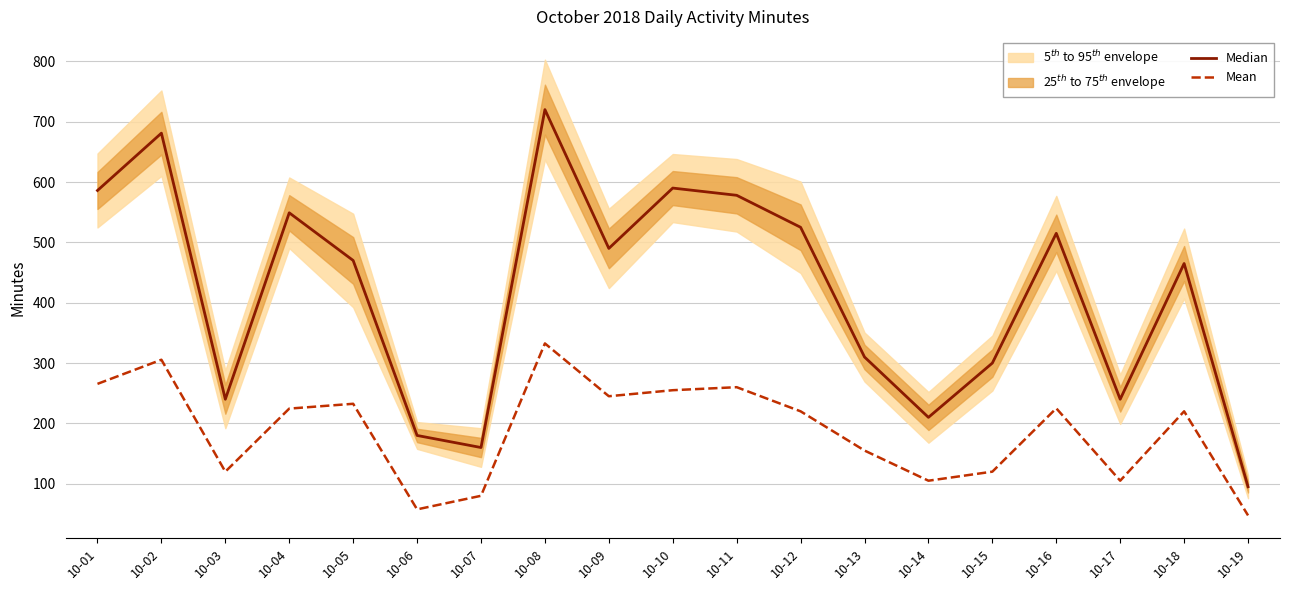

How many values in the Mean series are below 220?

8